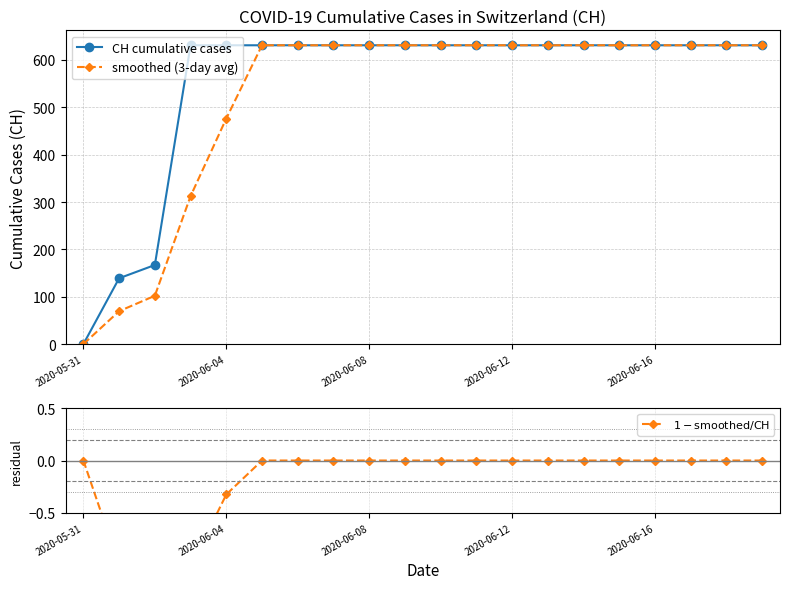

The value of CH cumulative cases at 10 is 170.2. True or false?

False